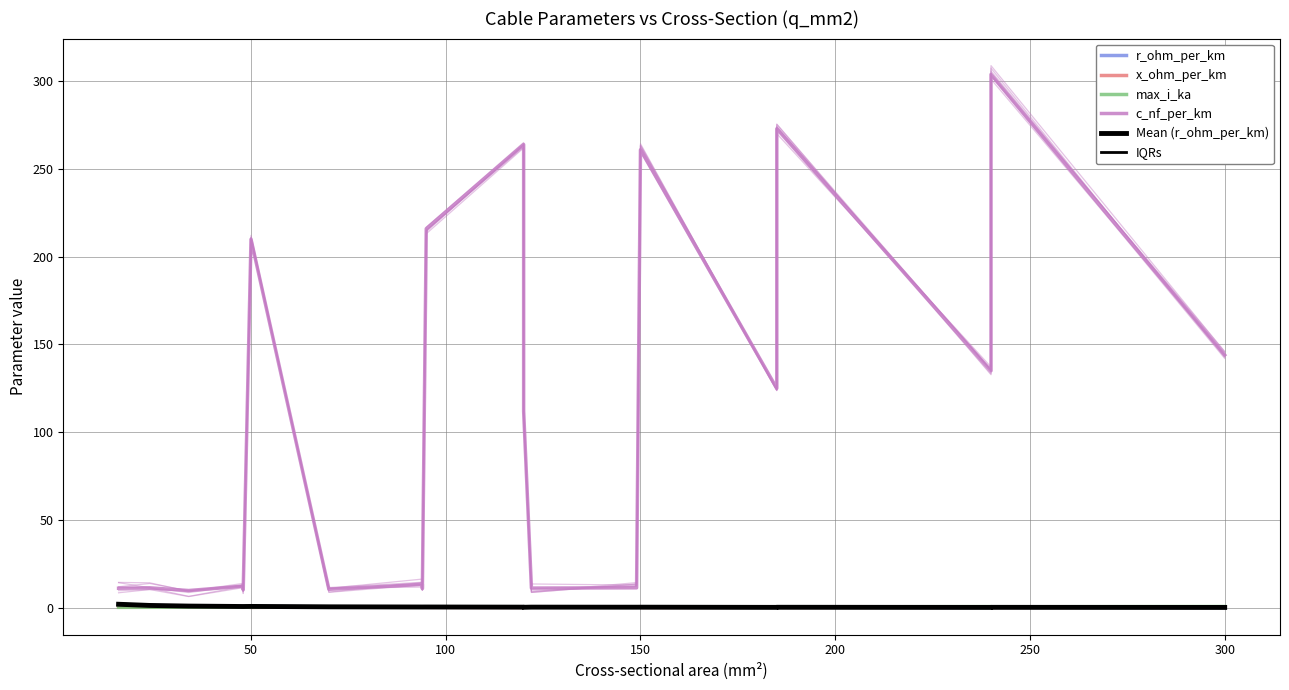

How many lines are shown in the chart?

6